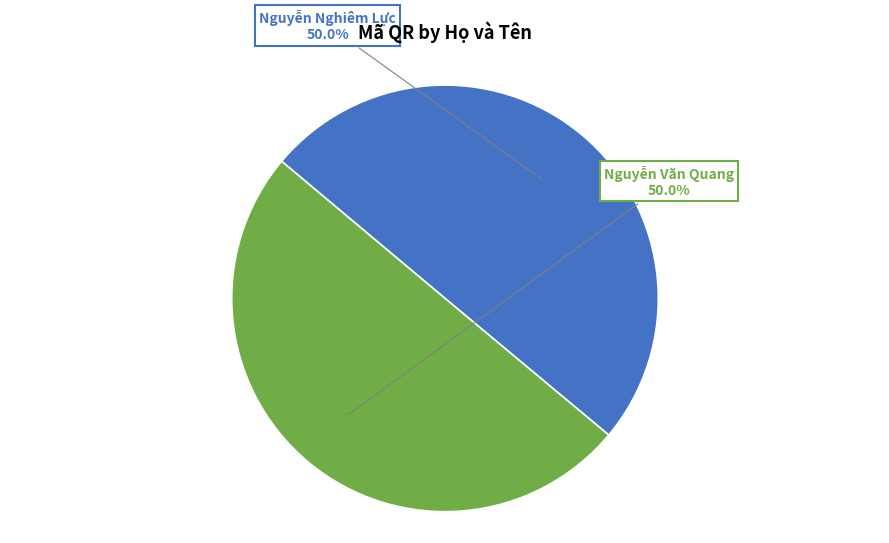

Count the number of slices in the pie.

2